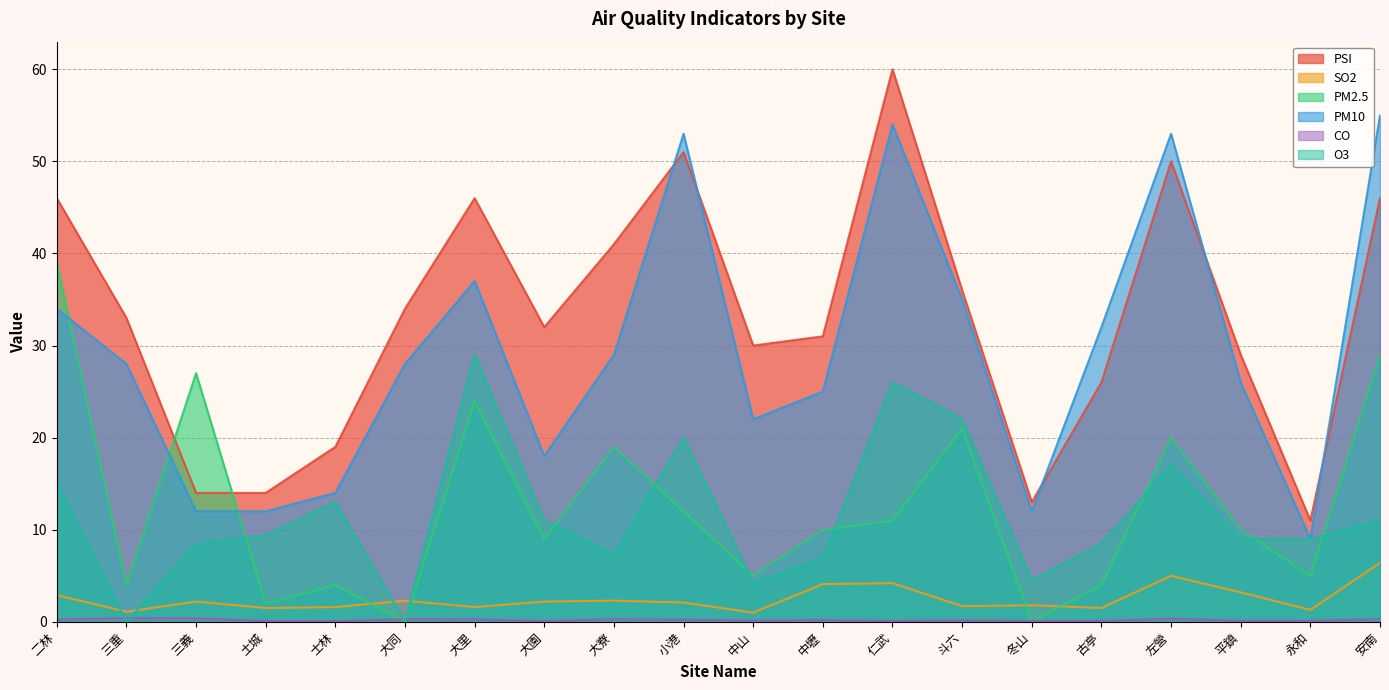

Reading left to right, transcribe all the data shown in this chart.

PSI: 二林=46.0	三重=33.0	三義=14.0	土城=14.0	士林=19.0	大同=34.0	大里=46.0	大園=32.0	大寮=41.0	小港=51.0	中山=30.0	中壢=31.0	仁武=60.0	斗六=36.0	冬山=13.0	古亭=26.0	左營=50.0	平鎮=29.0	永和=11.0	安南=46.0
SO2: 二林=2.9	三重=1.1	三義=2.2	土城=1.5	士林=1.6	大同=2.3	大里=1.6	大園=2.2	大寮=2.3	小港=2.1	中山=1.0	中壢=4.1	仁武=4.2	斗六=1.7	冬山=1.8	古亭=1.5	左營=5.0	平鎮=3.2	永和=1.3	安南=6.4
PM2.5: 二林=39.0	三重=4.0	三義=27.0	土城=2.0	士林=4.0	大同=0.0	大里=24.0	大園=9.0	大寮=19.0	小港=12.0	中山=5.0	中壢=10.0	仁武=11.0	斗六=21.0	冬山=0.0	古亭=4.0	左營=20.0	平鎮=10.0	永和=5.0	安南=29.0
PM10: 二林=34.0	三重=28.0	三義=12.0	土城=12.0	士林=14.0	大同=28.0	大里=37.0	大園=18.0	大寮=29.0	小港=53.0	中山=22.0	中壢=25.0	仁武=54.0	斗六=35.0	冬山=12.0	古亭=32.0	左營=53.0	平鎮=26.0	永和=9.0	安南=55.0
CO: 二林=0.2	三重=0.4	三義=0.4	土城=0.1	士林=0.1	大同=0.3	大里=0.3	大園=0.1	大寮=0.3	小港=0.2	中山=0.1	中壢=0.2	仁武=0.1	斗六=0.2	冬山=0.1	古亭=0.1	左營=0.3	平鎮=0.1	永和=0.1	安南=0.3
O3: 二林=15.0	三重=0.0	三義=8.4	土城=9.4	士林=13.0	大同=0.0	大里=29.0	大園=11.0	大寮=7.3	小港=20.0	中山=4.2	中壢=6.9	仁武=26.0	斗六=22.0	冬山=4.5	古亭=8.5	左營=17.0	平鎮=9.0	永和=9.0	安南=11.0